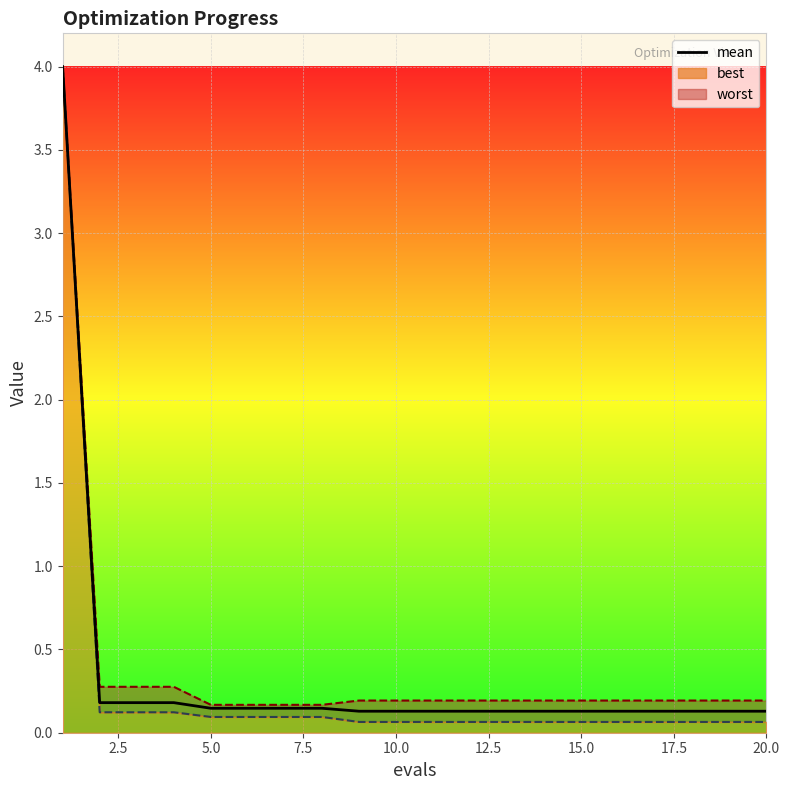

How many categories are shown in the chart?

20